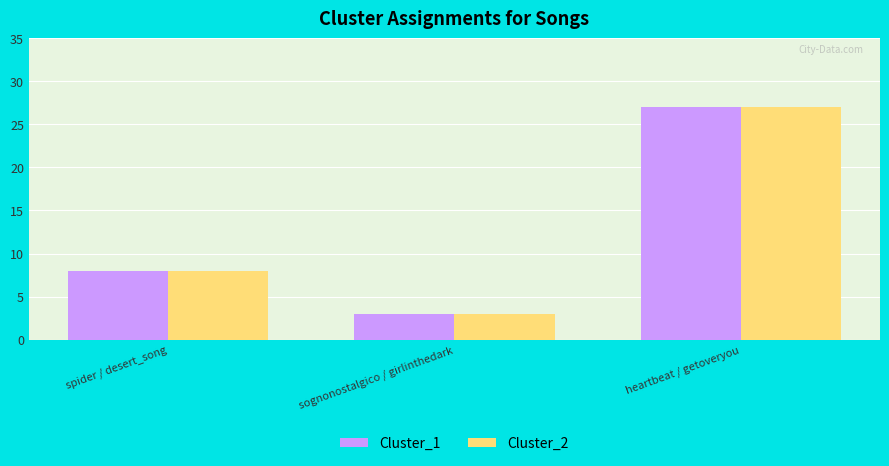

What is the maximum value for Cluster_2?

27